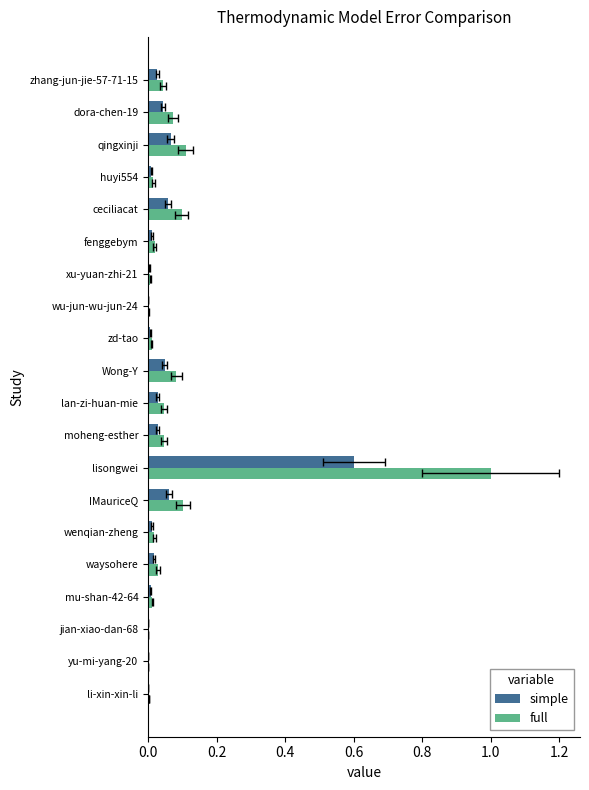

Rank the series at zd-tao from lowest to highest value.

simple, full